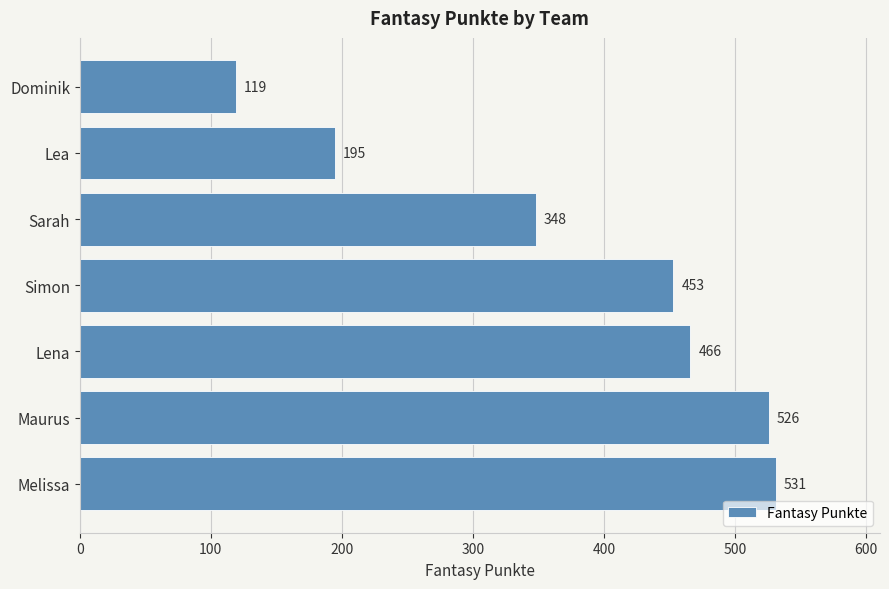

What is the sum of the values at Melissa and Maurus?

1057